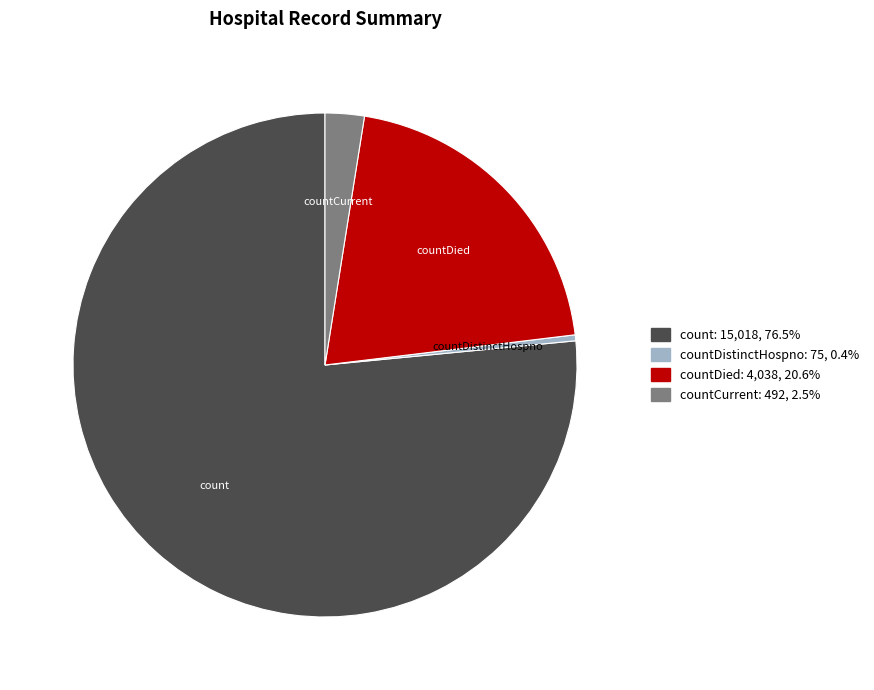

Is the sum of countDied and countCurrent greater than half?

No